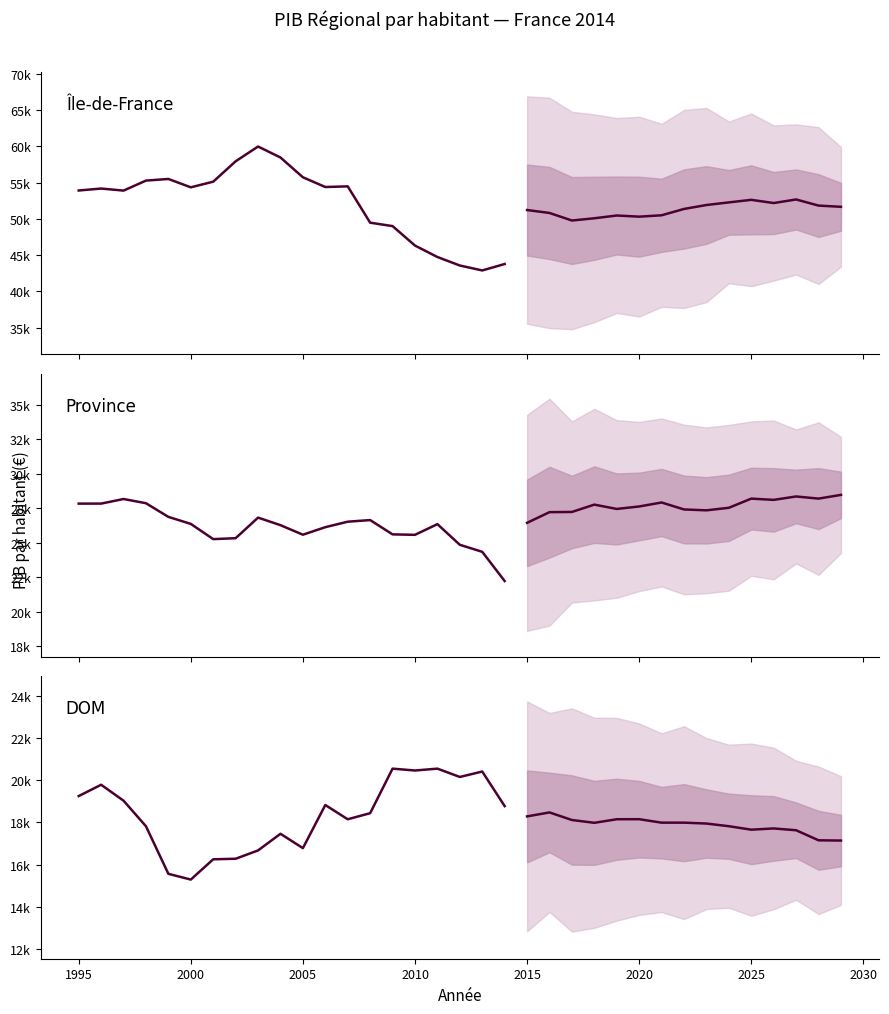

What is the highest value of the DOM series?

20547.8